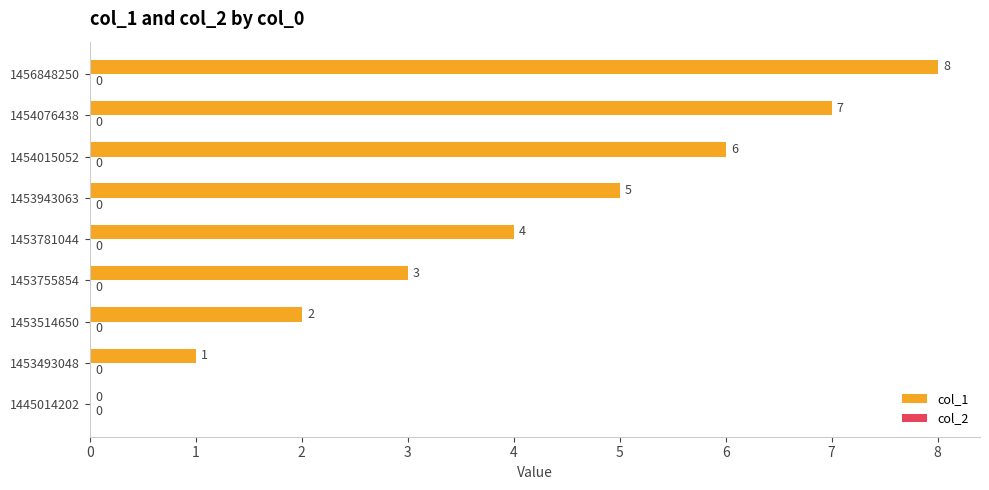

Is it true that the value at 1453755854 is 4?

False